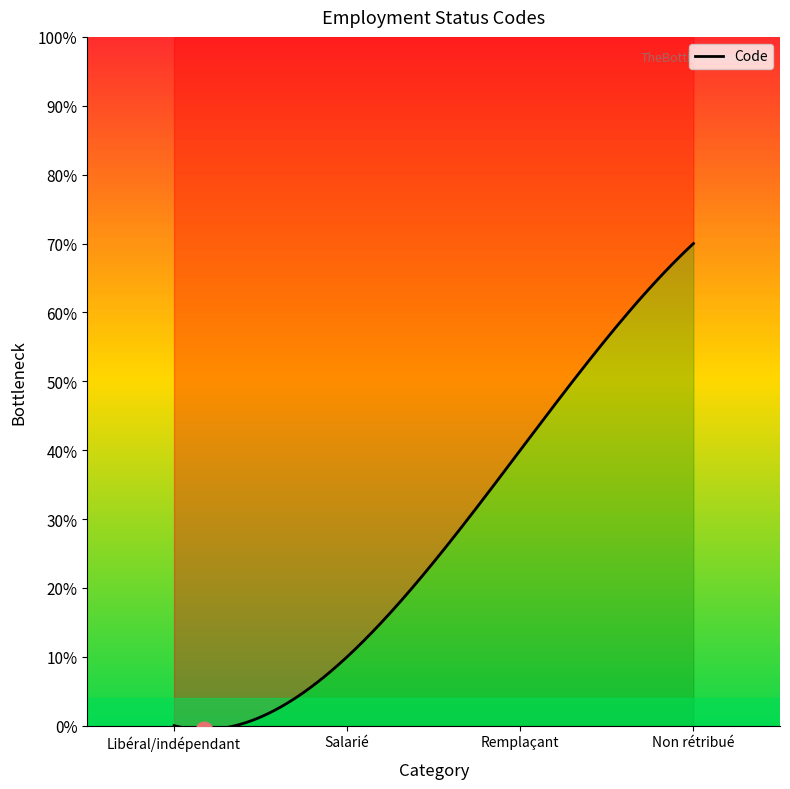

How many values are between 1 and 7?

3